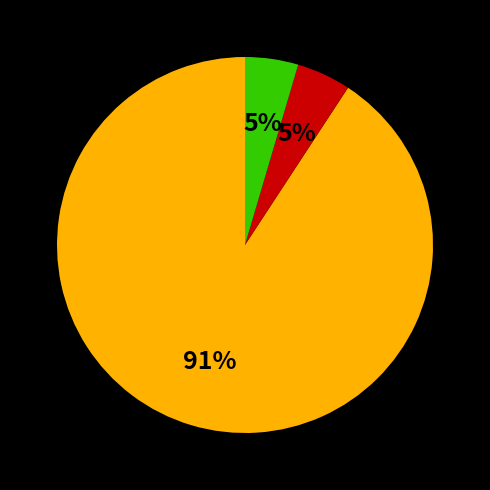

To the nearest percent, what is the average slice percentage?

33%